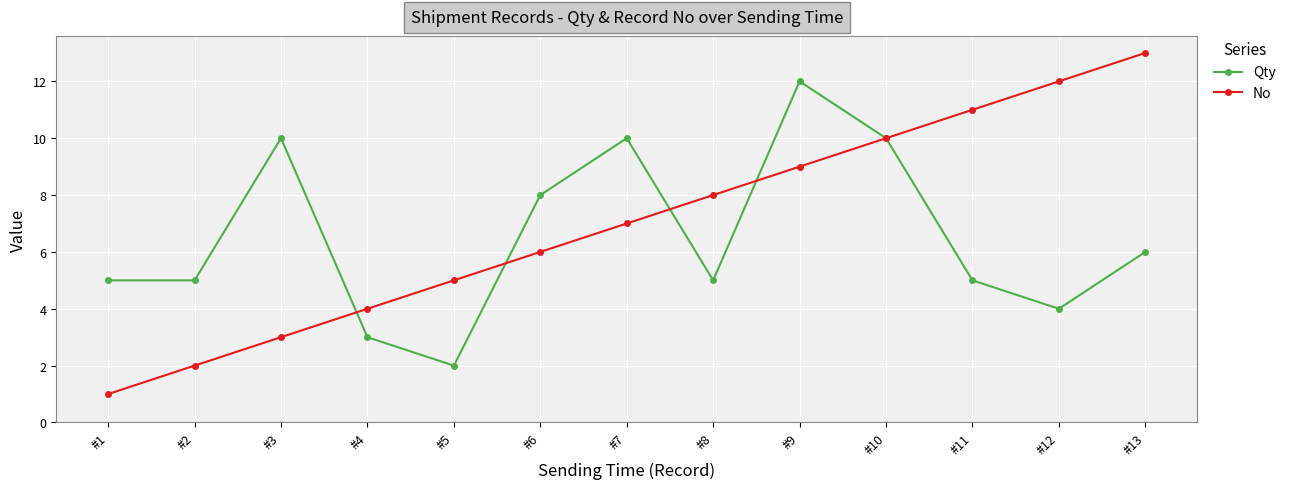

What is the minimum value for Qty?

2